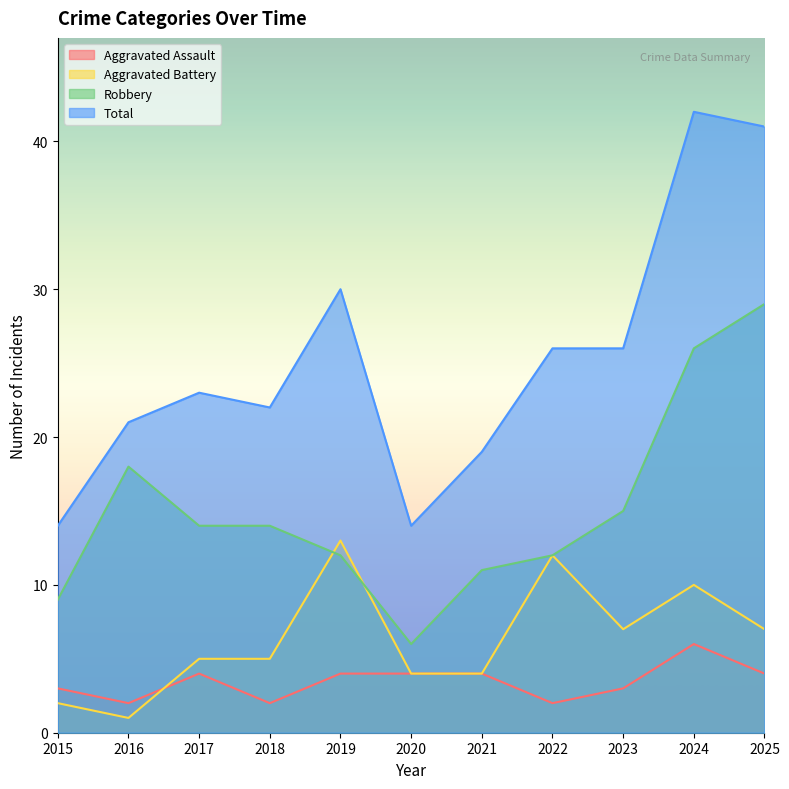

What is the difference between the second highest and minimum values in the Total series?

27